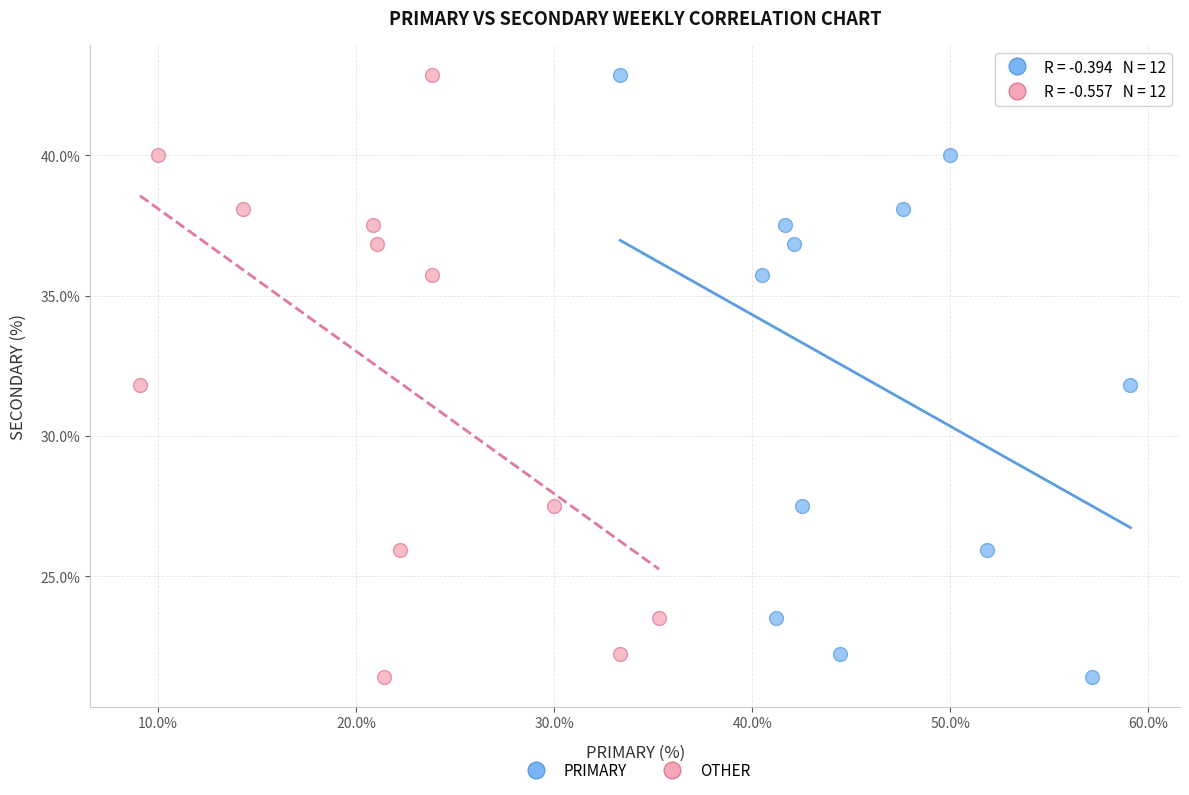

What are all the series names shown in the legend?

PRIMARY, OTHER